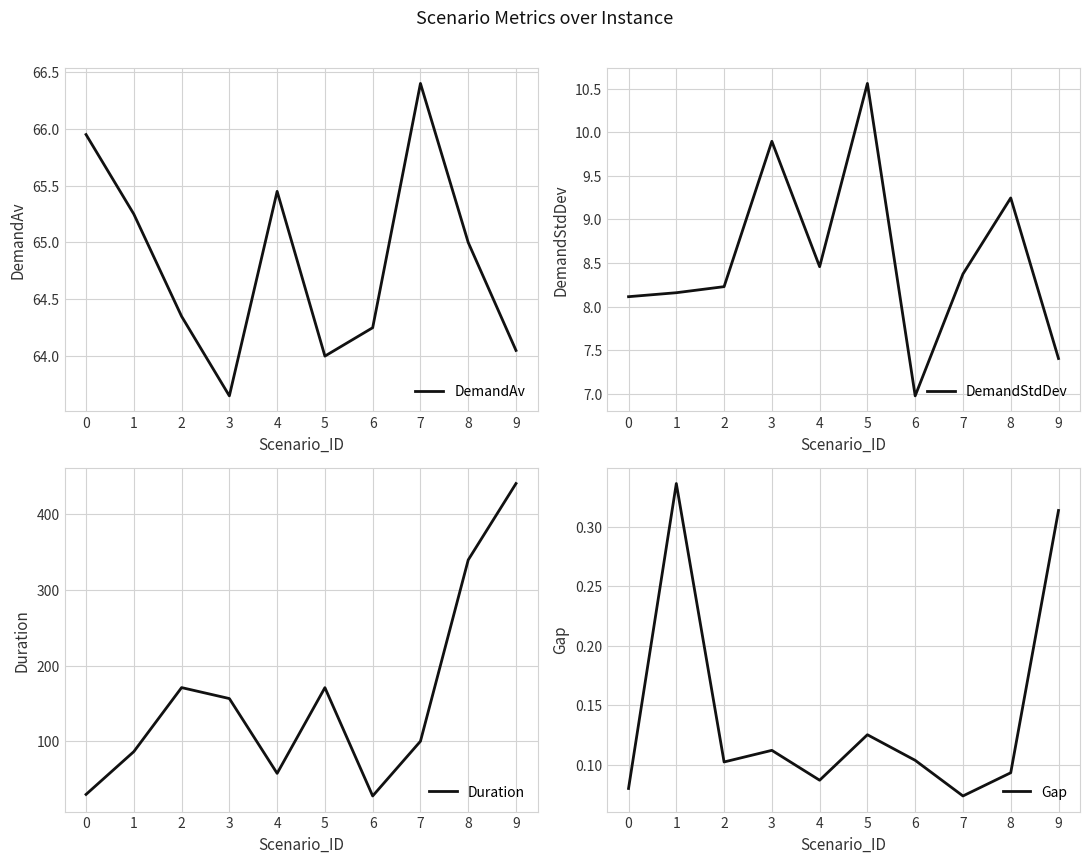

What value does the DemandStdDev series have at 0?

8.1